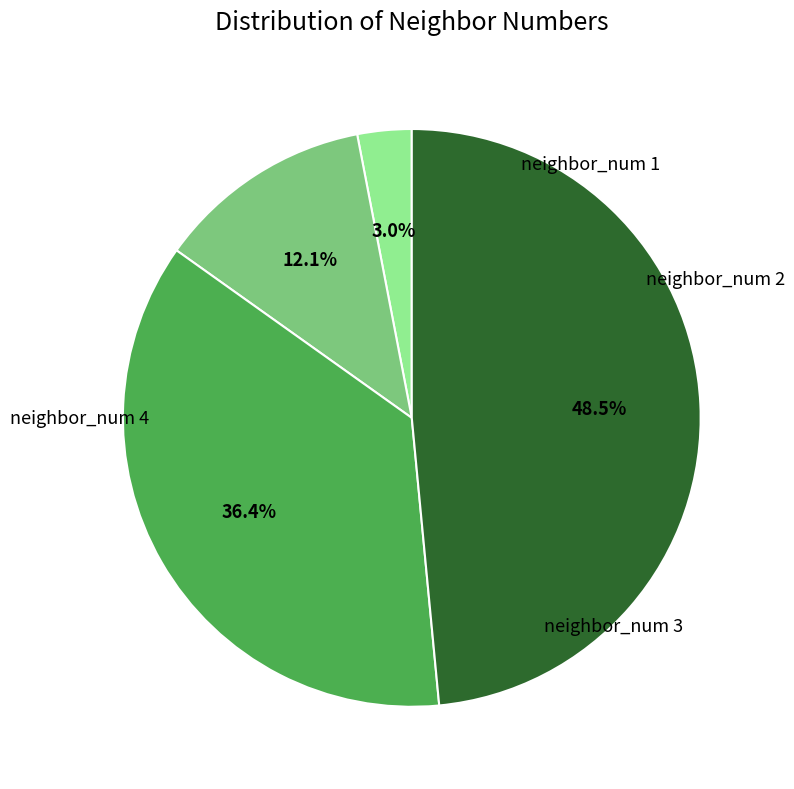

Is there any slice that represents more than half of the pie?

No